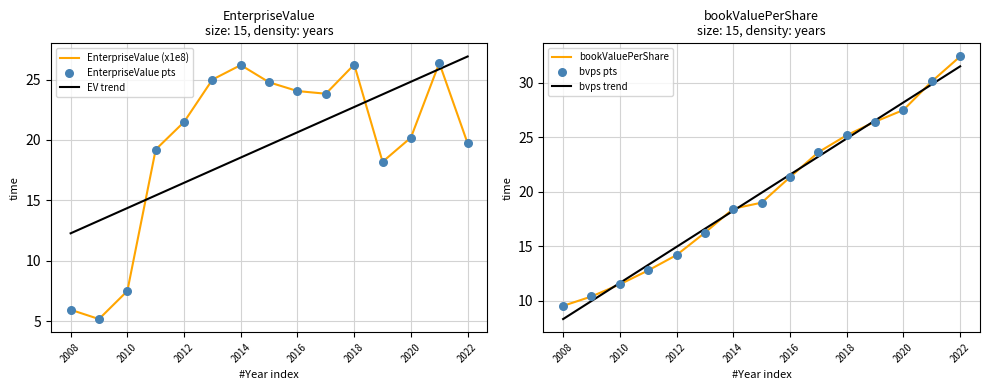

Which series contains the highest Y value?

bookValuePerShare